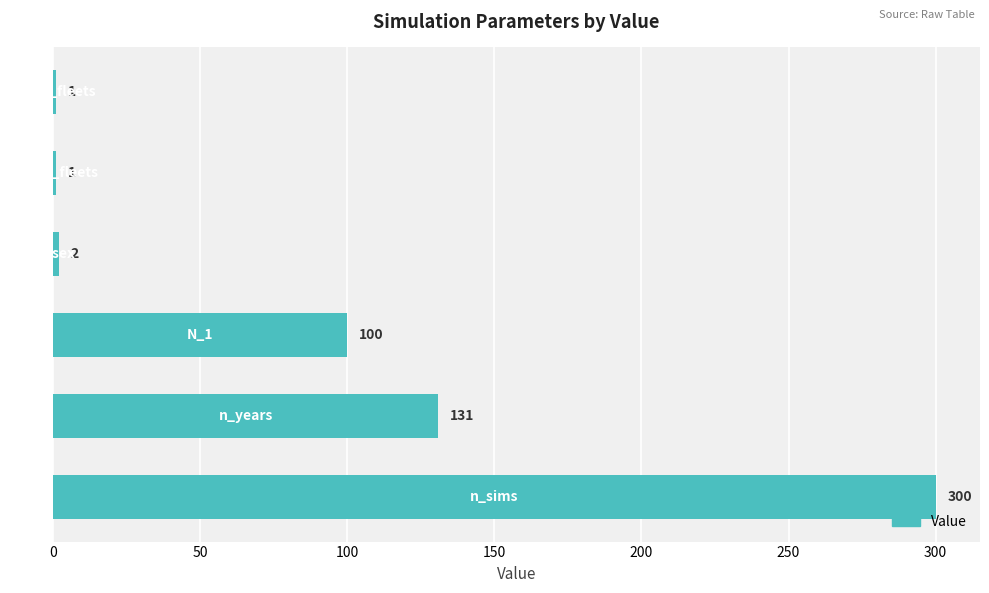

How many data points are less than 100?

3